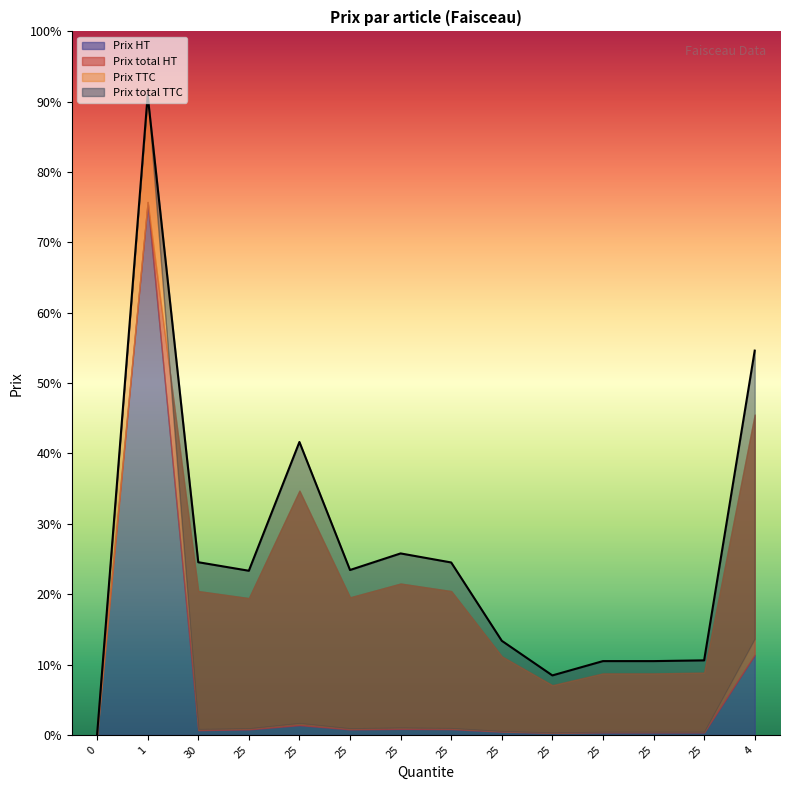

True or false: Prix total HT has more than 0 points higher than both neighbors.

True